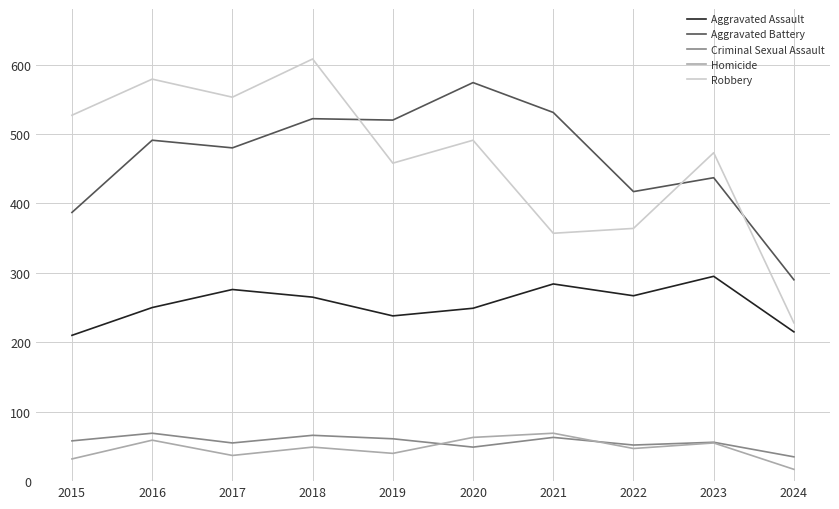

How many interior local valleys does the Homicide series have?

3